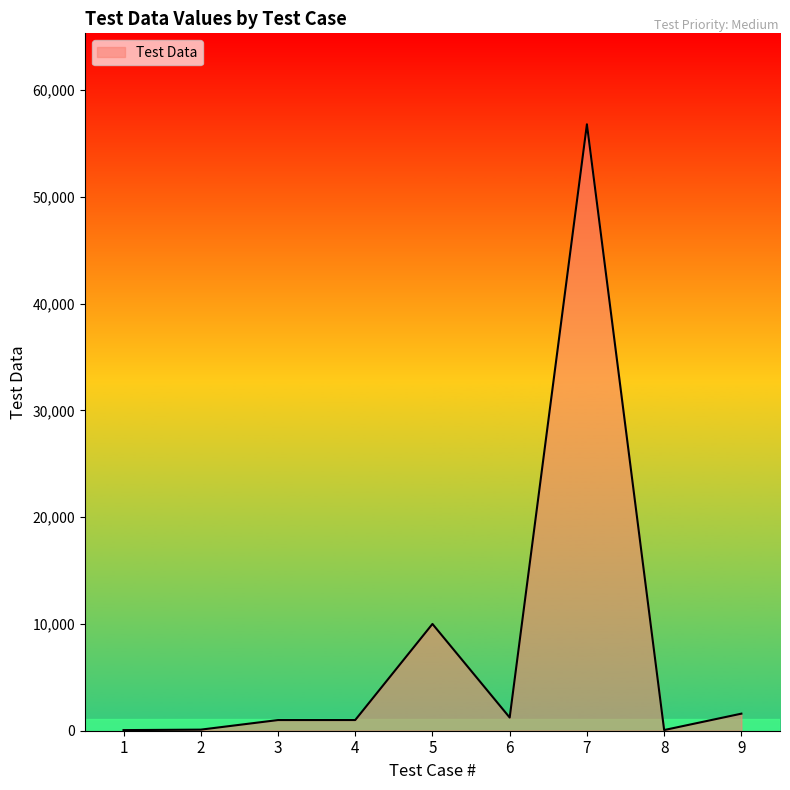

What is the greatest value displayed?

56789